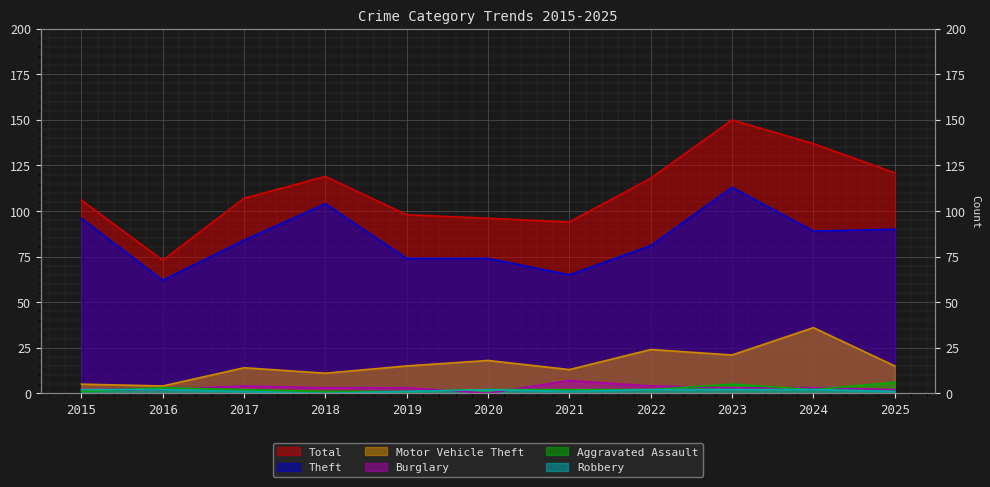

Rank the series at 2016 from lowest to highest value.

Burglary, Robbery, Aggravated Assault, Motor Vehicle Theft, Theft, Total